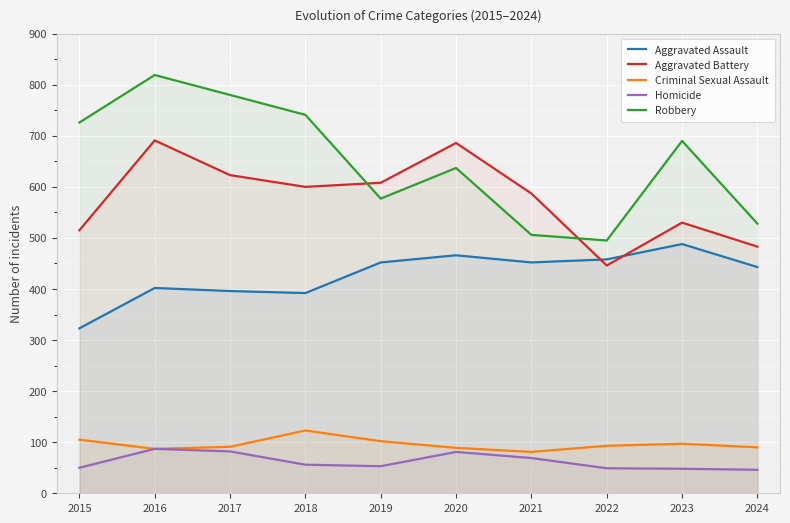

At which category does the chart reach its minimum across all series?

2024